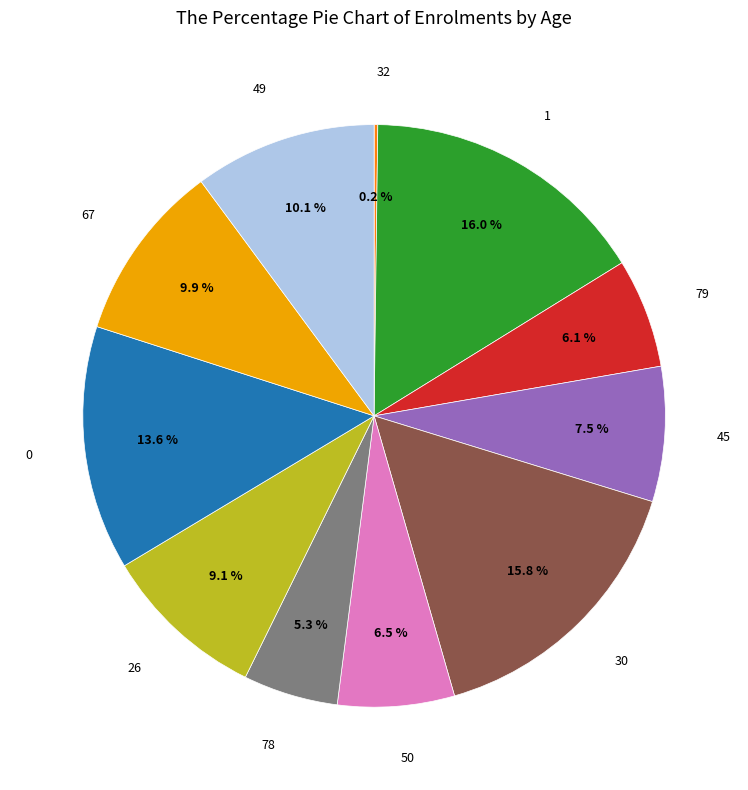

Is there a majority slice in this chart?

No